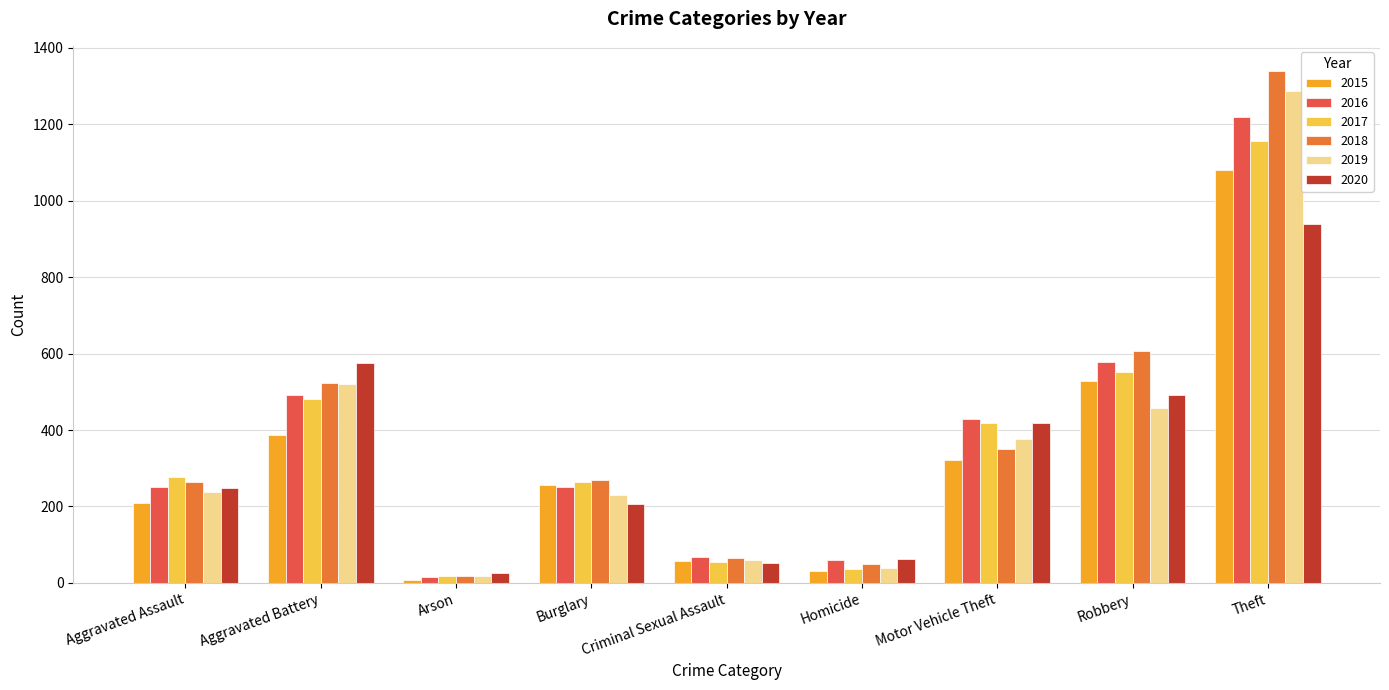

What is the label of the 6th bar from the left?

Homicide